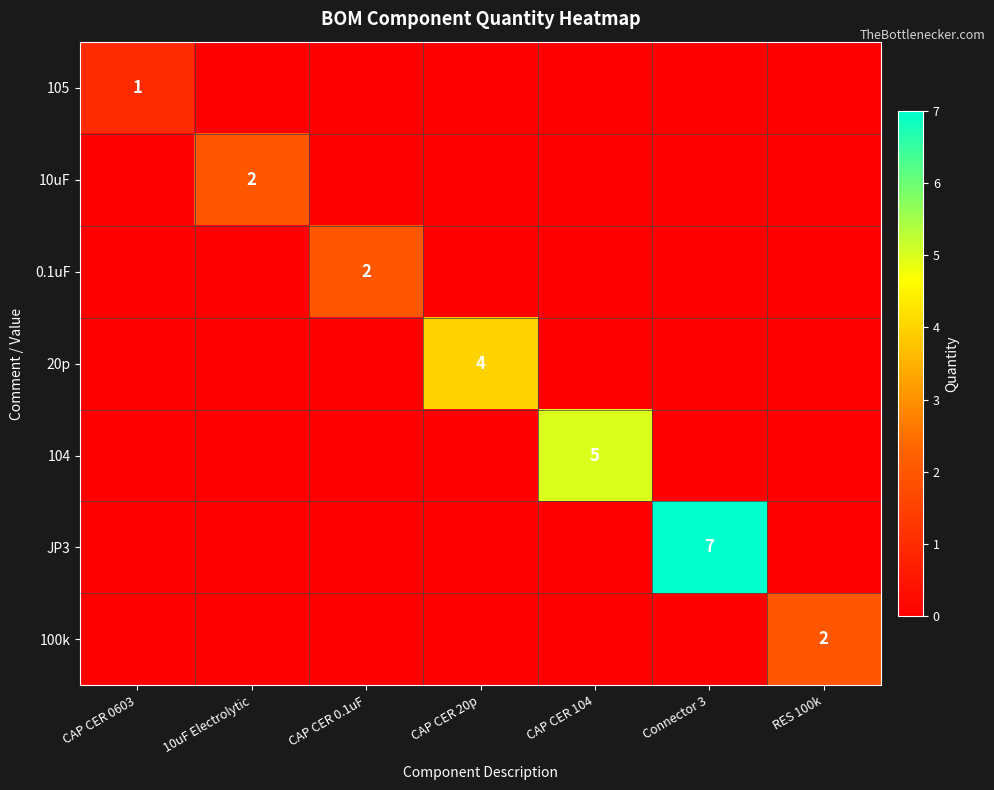

The value of JP3 at Connector 3 is 2. True or false?

False